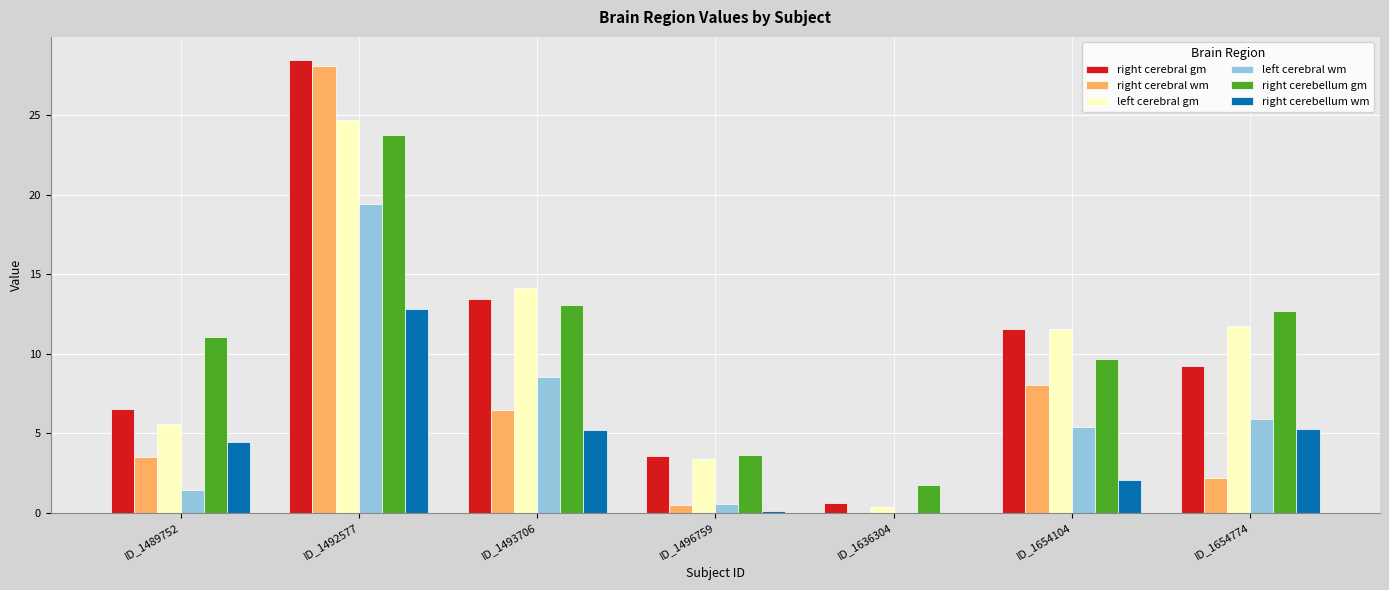

How many values in the right cerebellum gm series exceed 11?

4